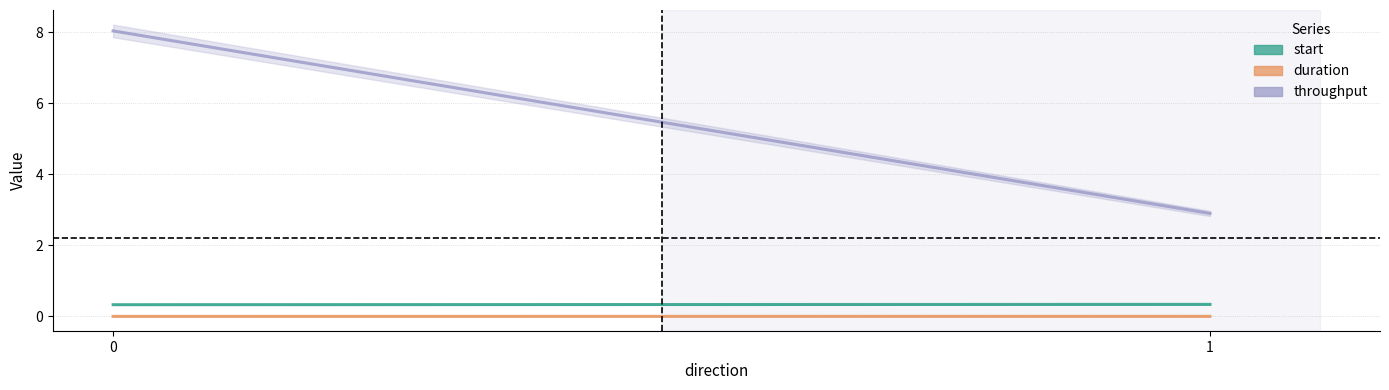

What is the greatest value displayed?

8.0